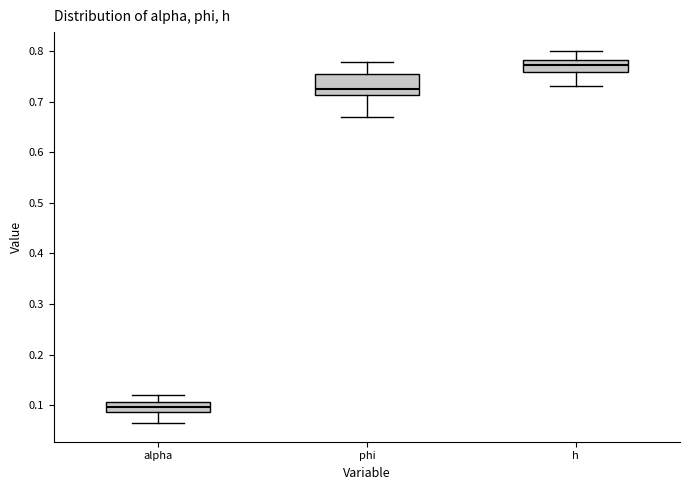

Which box has the highest median line?

h